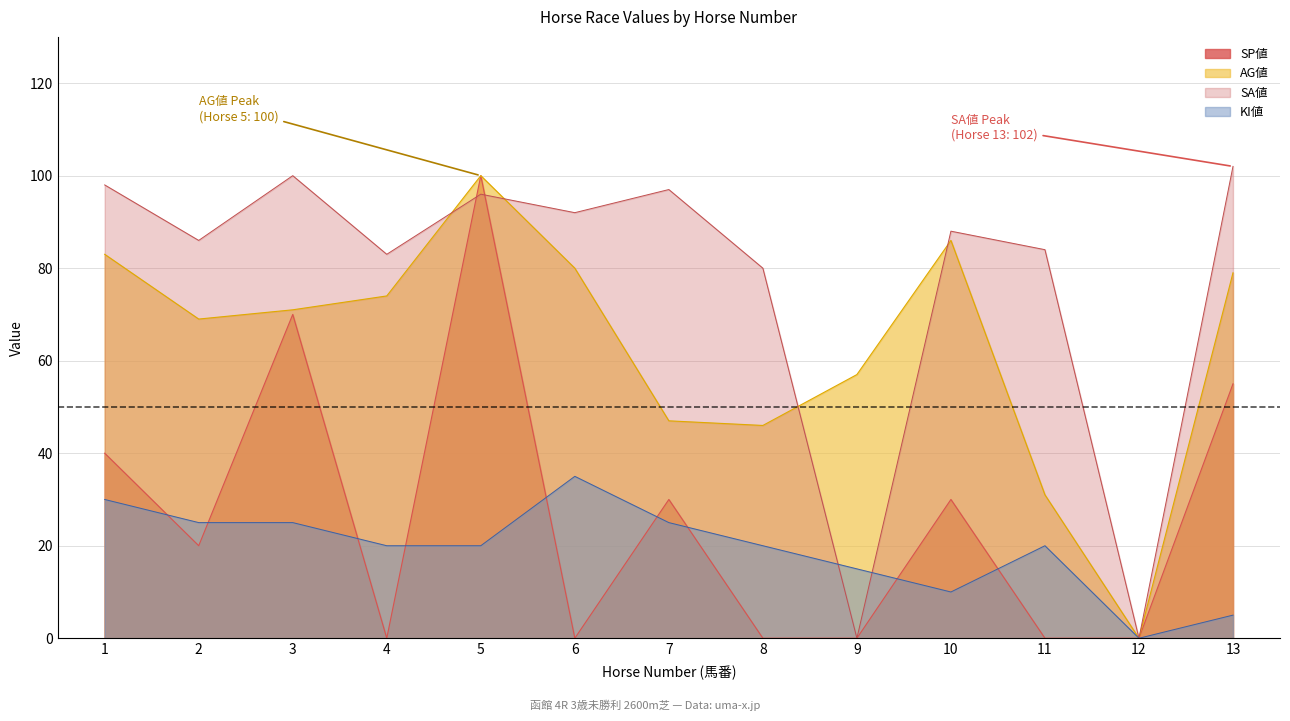

How many interior local peaks does the AG値 series have?

2